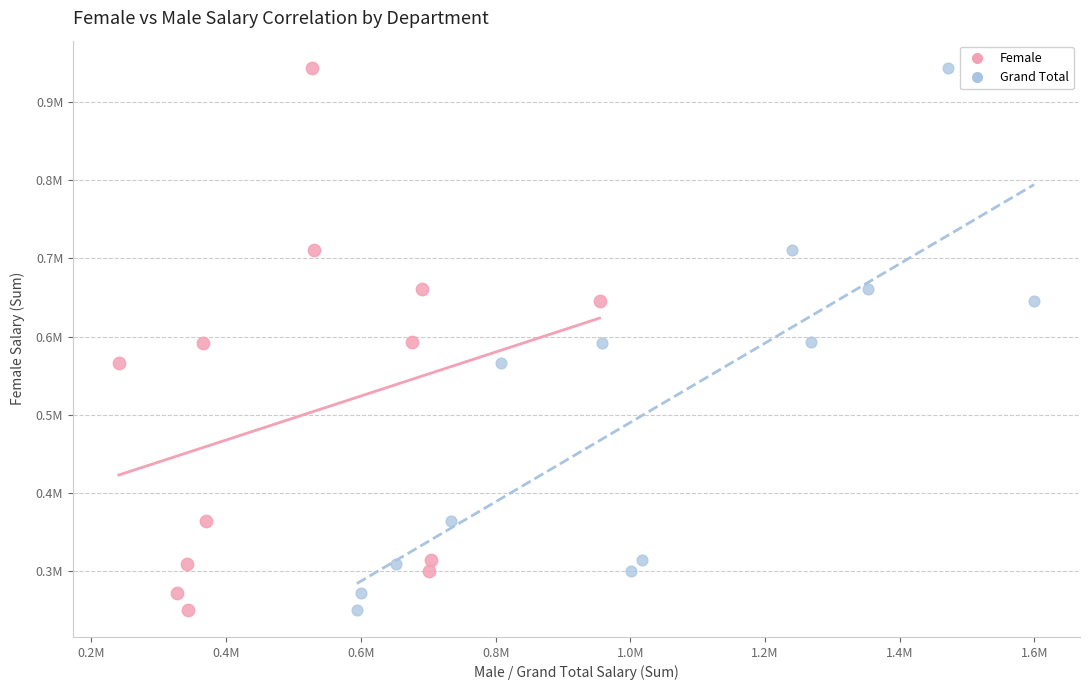

What are all the series names shown in the legend?

Female, Grand Total